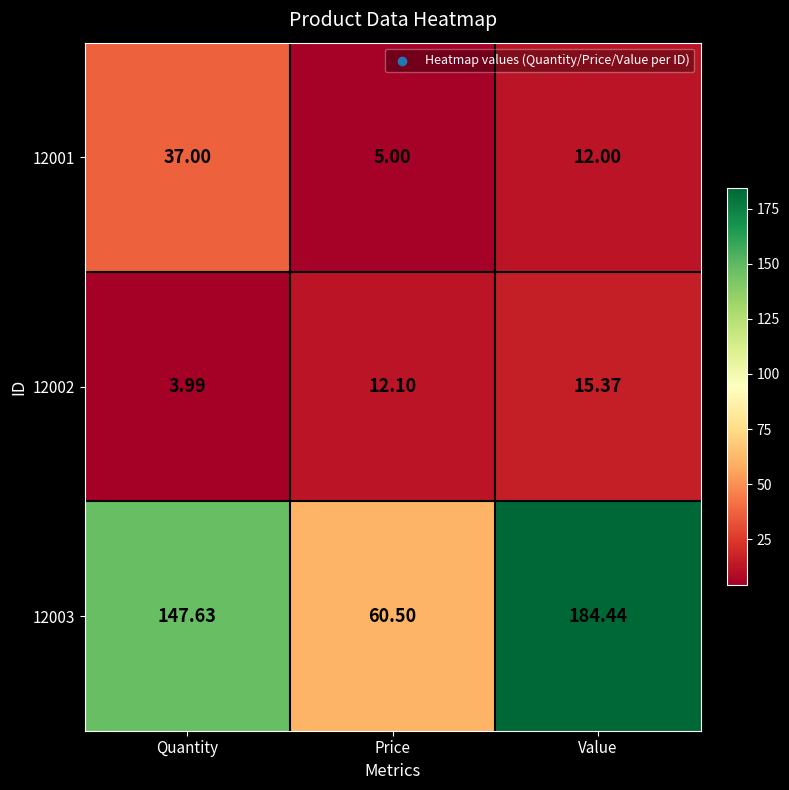

What is the total value across all series at Quantity?

188.6